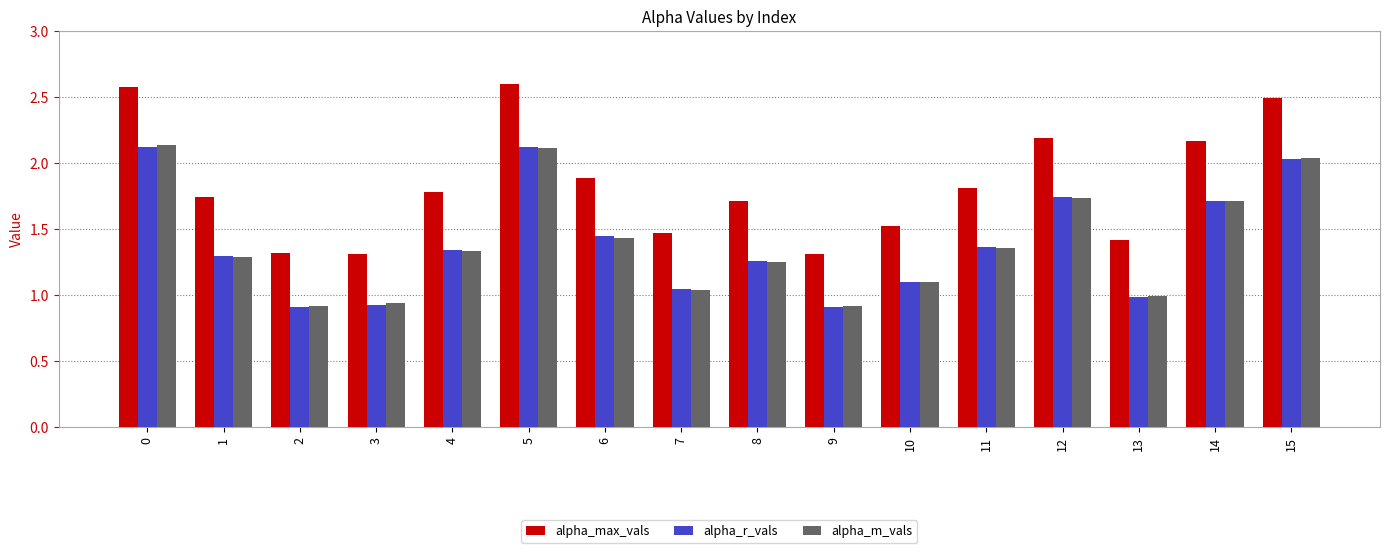

Which series has the largest total across all categories?

alpha_max_vals